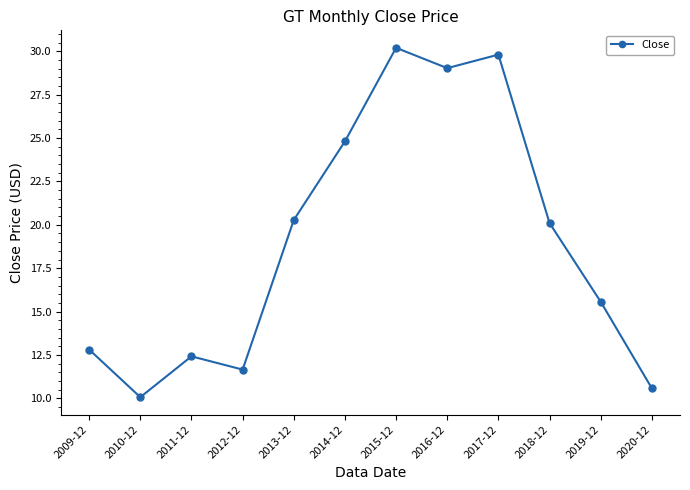

What is the difference between the maximum and minimum values?

20.1